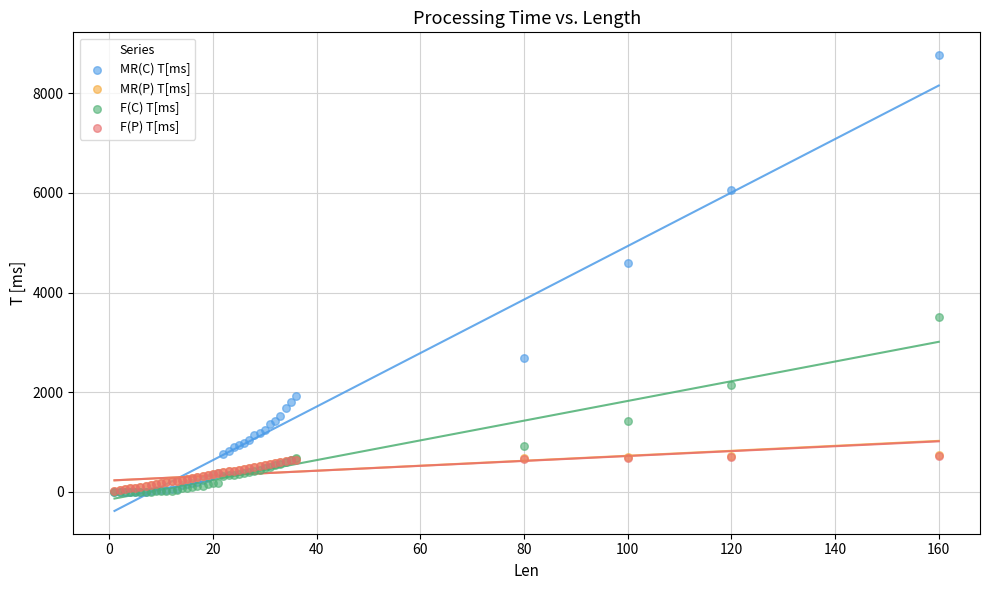

What are all the series names shown in the legend?

MR(C) T[ms], MR(P) T[ms], F(C) T[ms], F(P) T[ms]